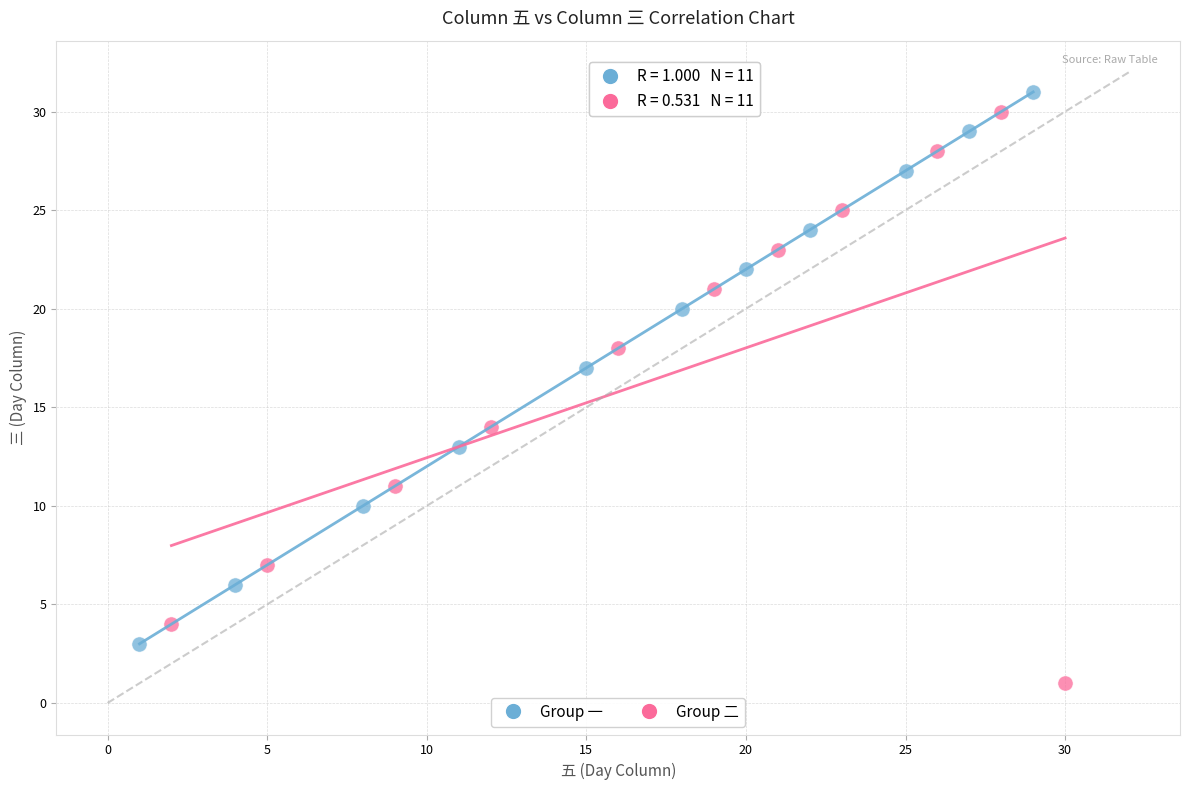

Which series contains the lowest Y value?

Group 二